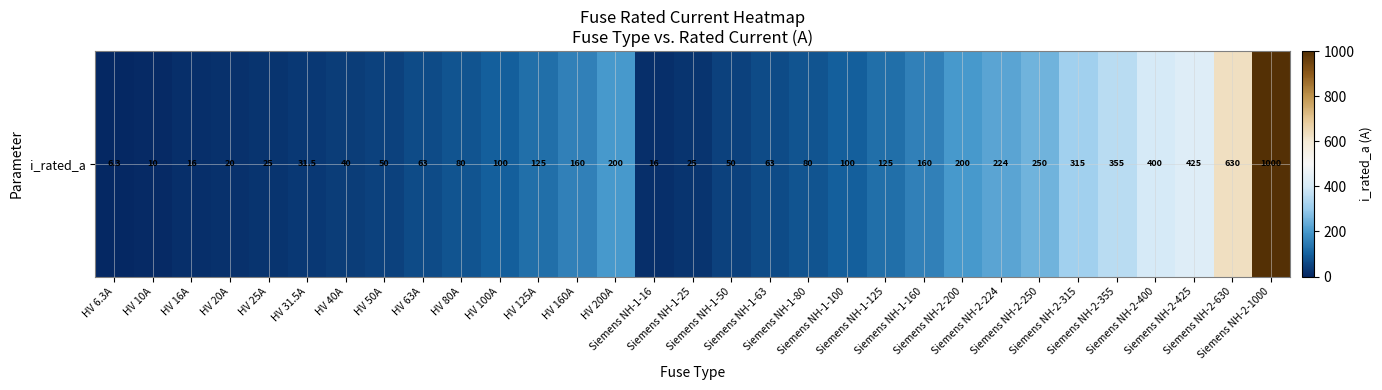

What is the difference between the maximum and minimum values?

993.7